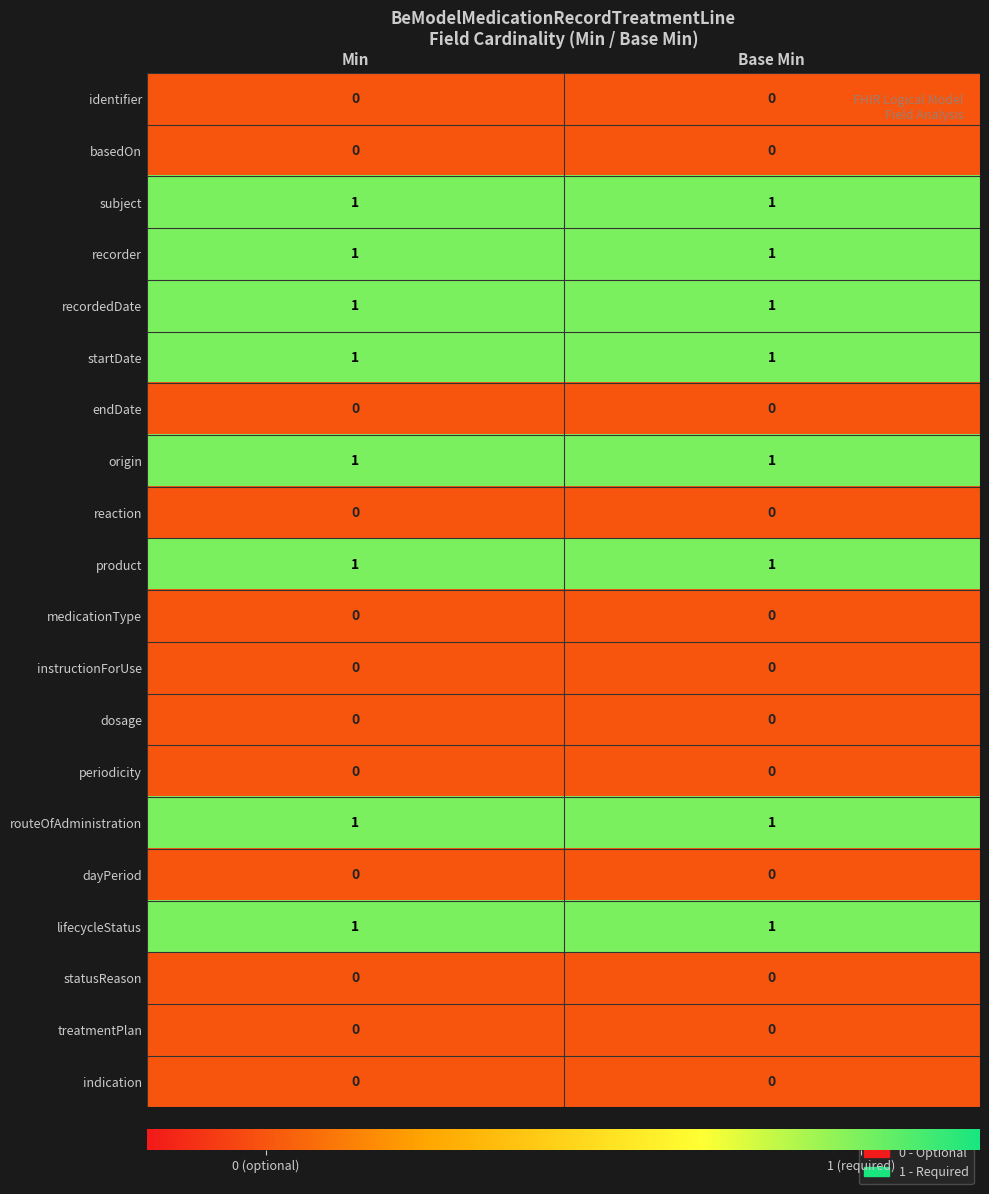

What is the total value across all series at Base Min?

8